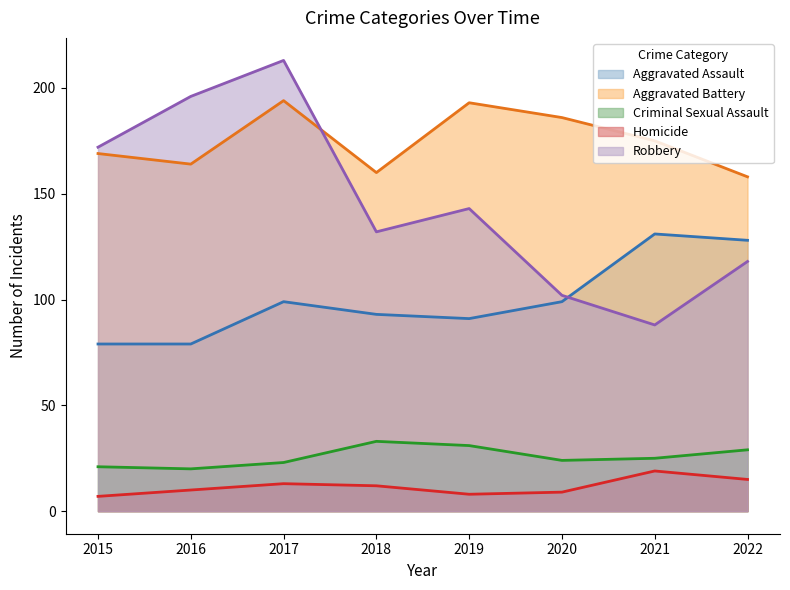

Is it true that Robbery equals 132 at 2018?

True